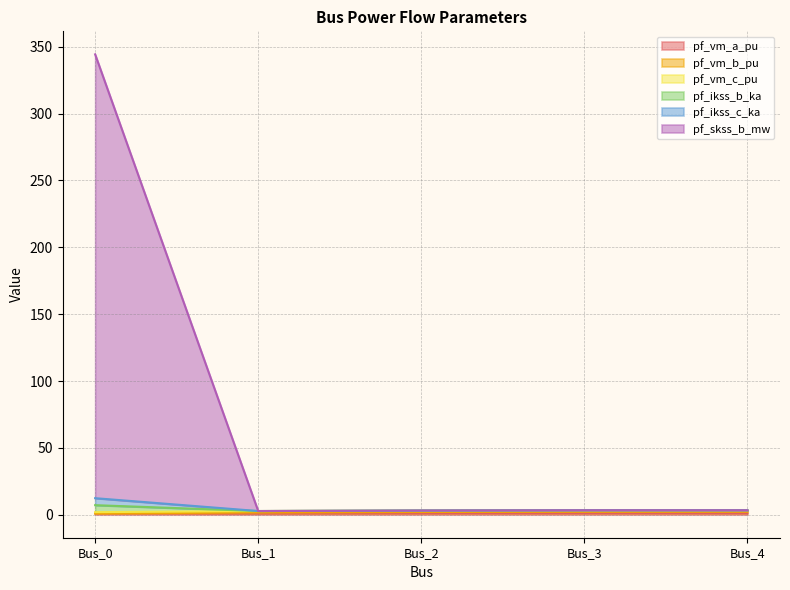

Does the chart have visible grid lines?

Yes